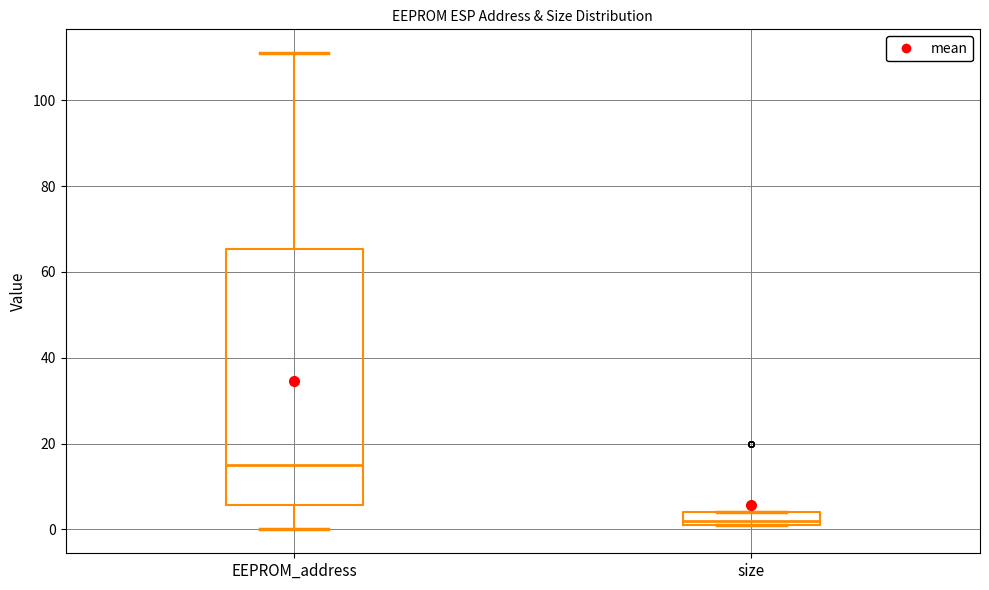

Reading left to right, read every box against the y-axis: the position of its median line, the range the box covers, and the ends of its whiskers. The values are not printed on the chart, so give them approximately, as read against the axis.

EEPROM_address: median 16, box 6 to 66, whiskers 0 to 112
size: median 2 (just above the box's lower edge), box 2 to 4, whiskers 2 to 4